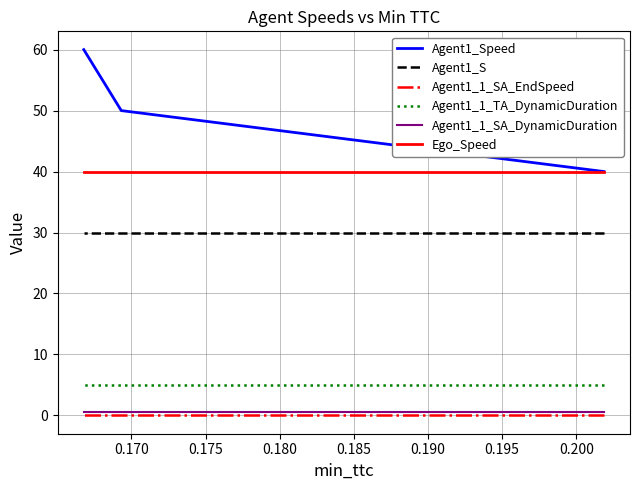

Rank the series at 0.170 from highest to lowest value.

Agent1_Speed, Ego_Speed, Agent1_S, Agent1_1_TA_DynamicDuration, Agent1_1_SA_DynamicDuration, Agent1_1_SA_EndSpeed